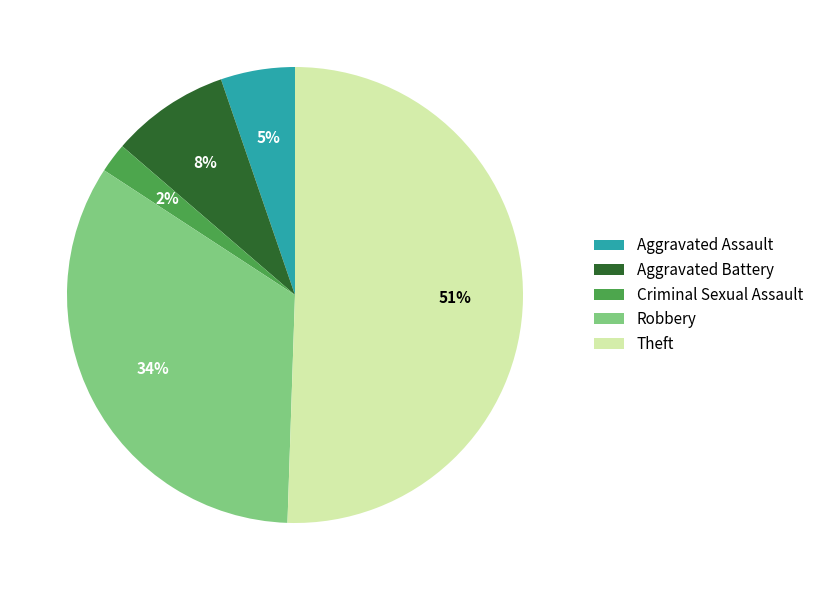

What is the largest slice in the pie chart?

Theft